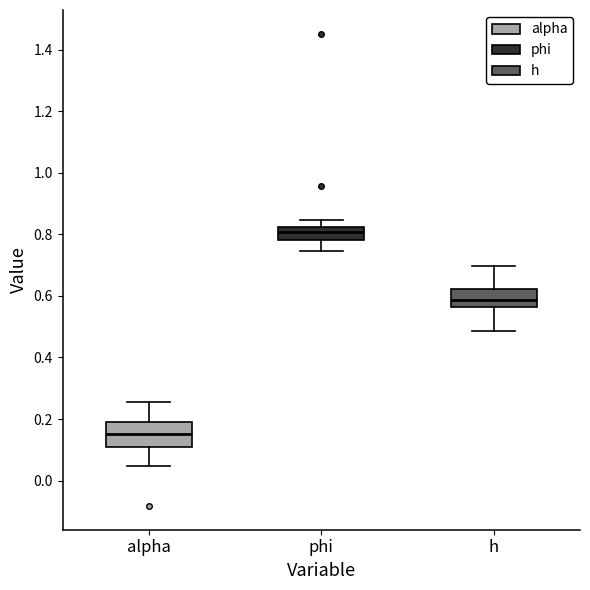

Which box's median line is the lowest?

alpha